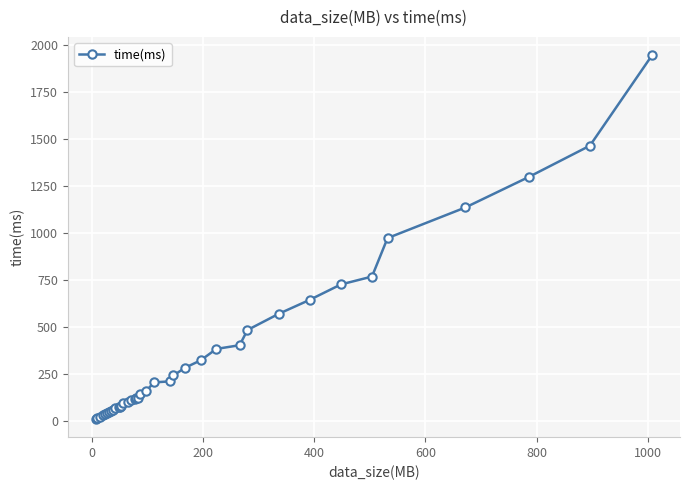

What is the average value?

358.2